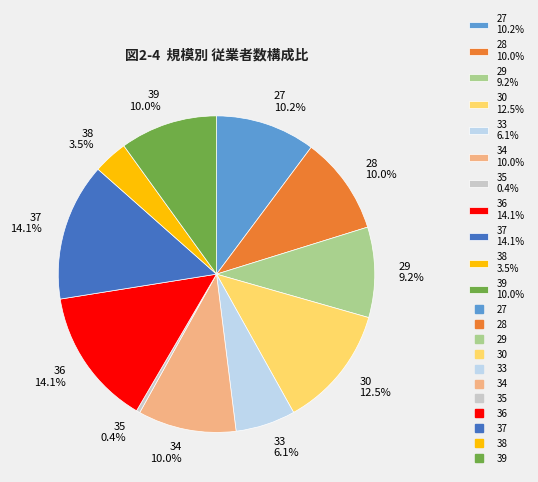

Is it true that 39 is 10% of the pie?

True